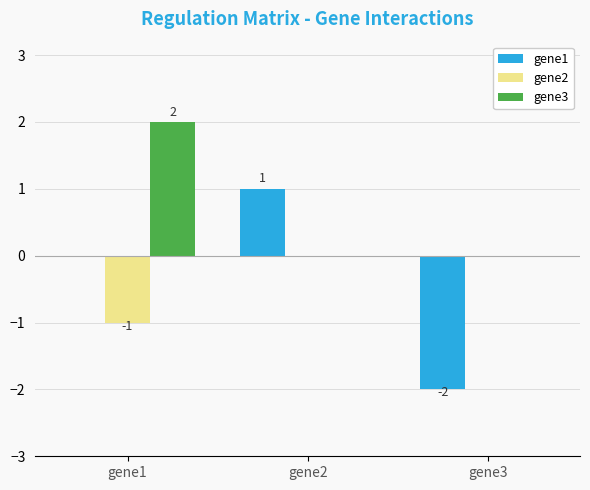

Which series has the largest total across all categories?

gene3